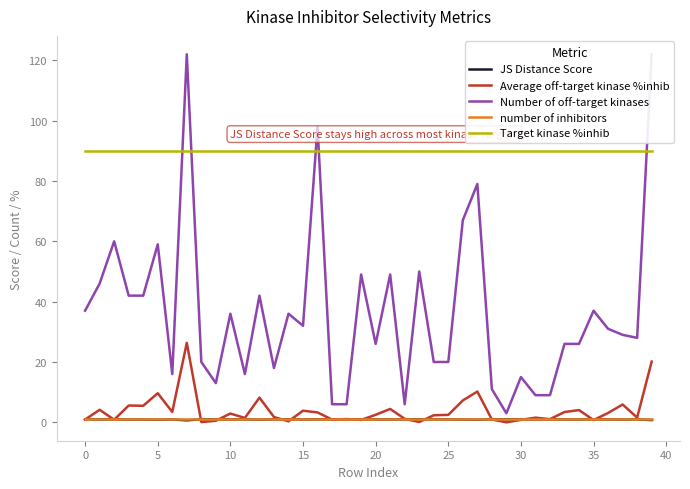

True or false: Target kinase %inhib and number of inhibitors cross at least once.

False